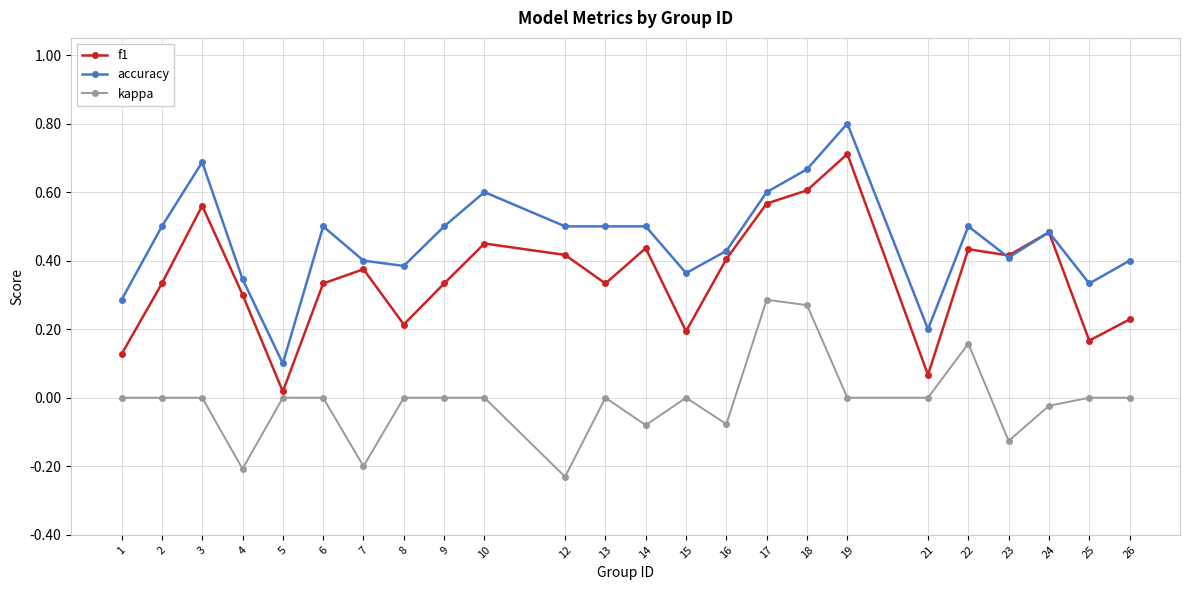

True or false: f1 has more than 0 points higher than both neighbors.

True